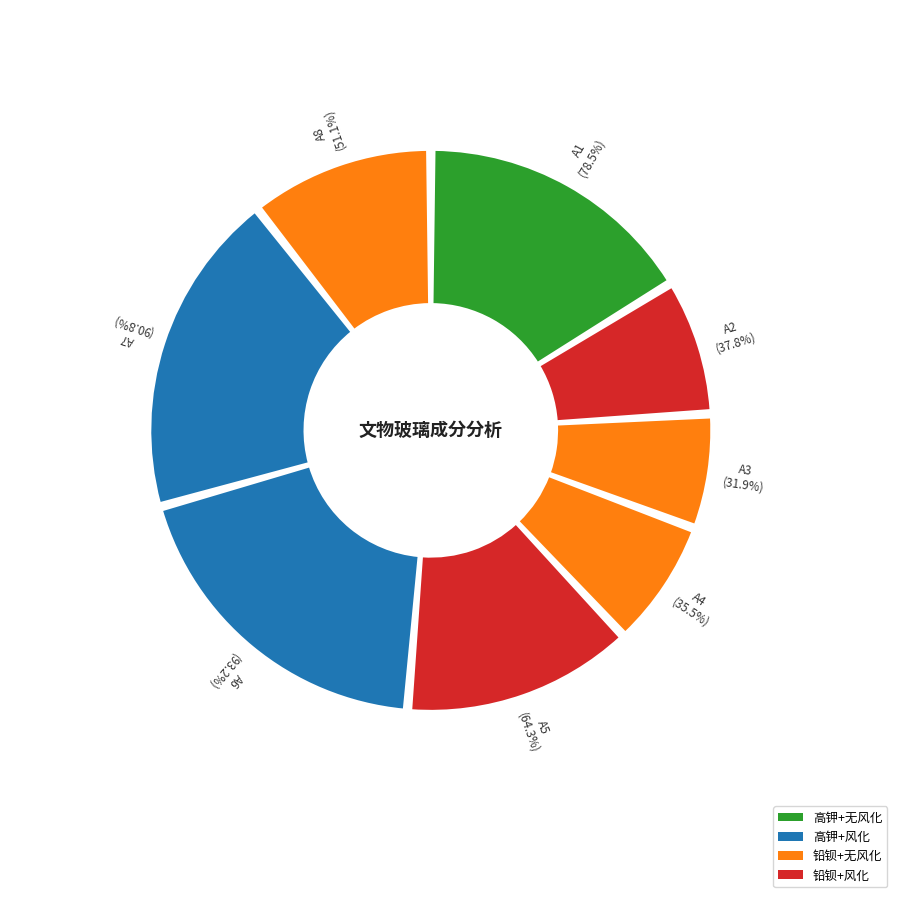

How many slices are in this pie chart?

8